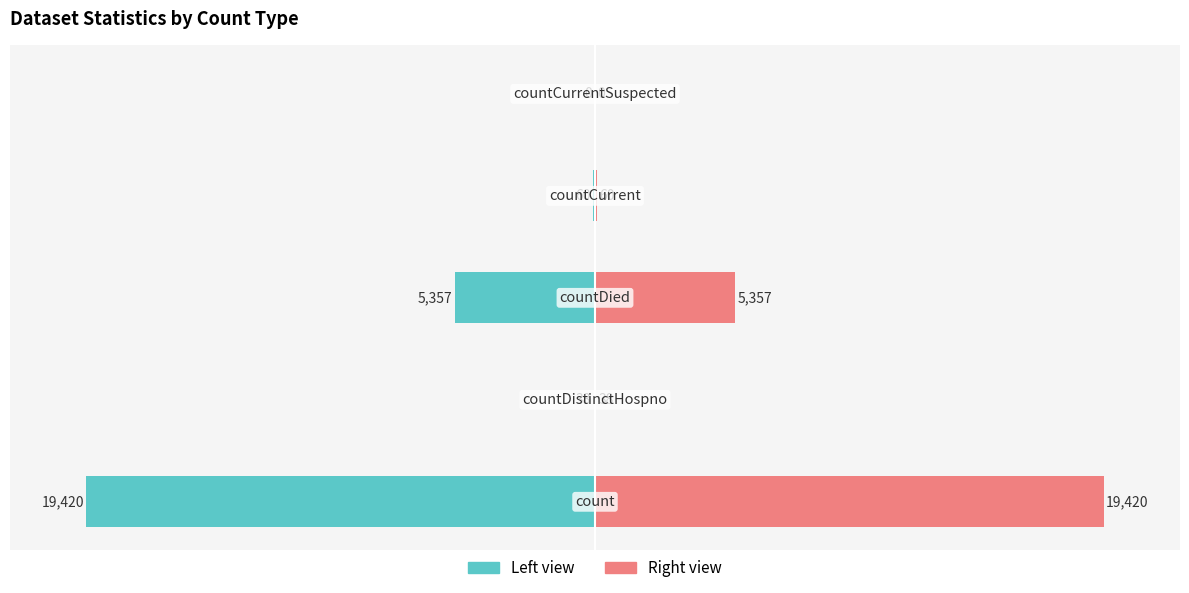

Does the chart contain any negative values?

Yes